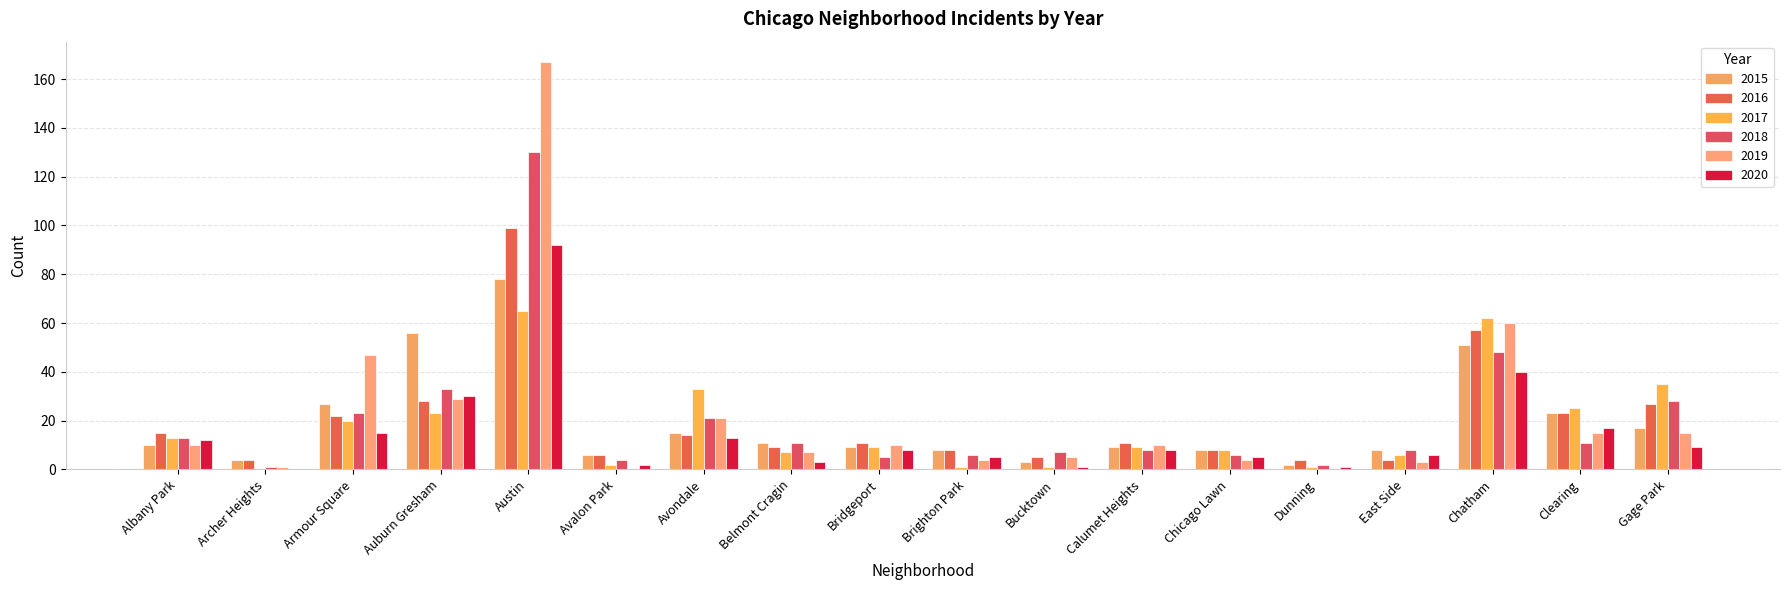

Which has a higher value, Gage Park or Avalon Park?

Gage Park